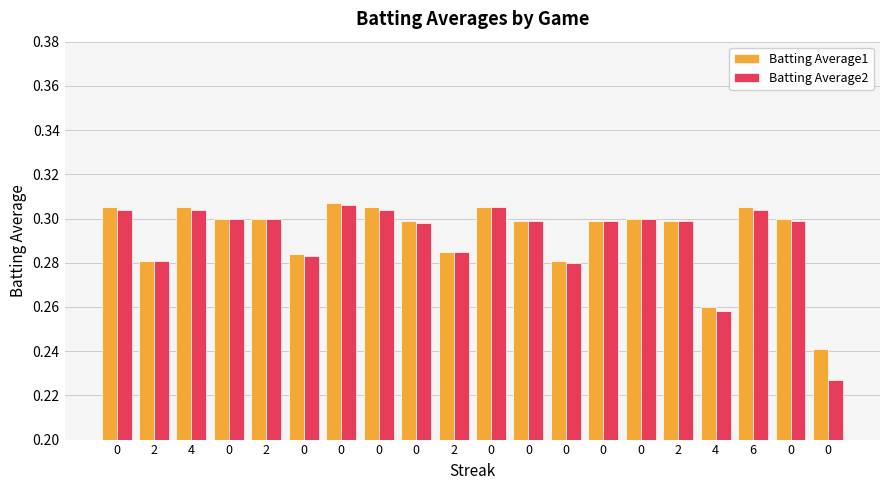

How many distinct data groups are displayed?

2